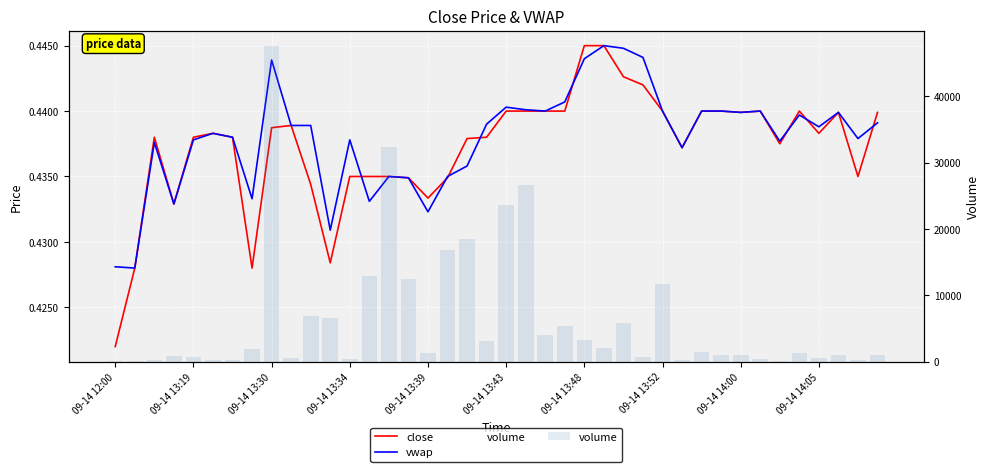

What is the average value of the vwap series?

0.4